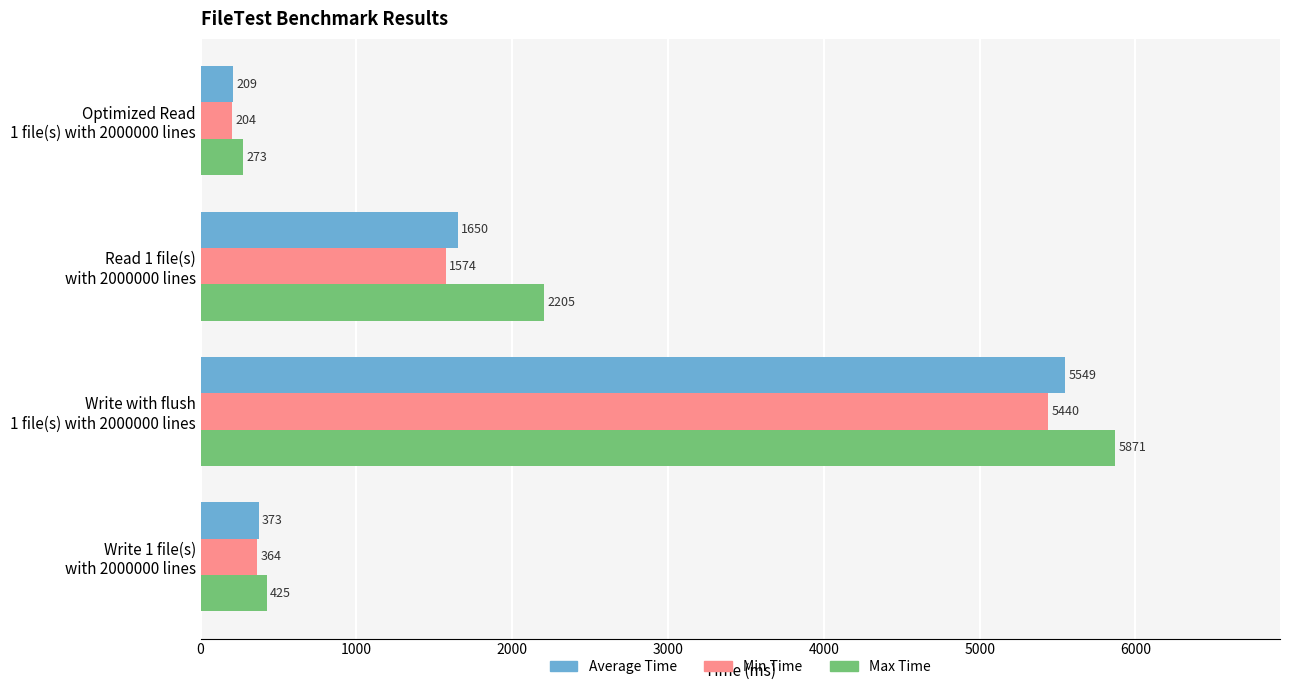

What is the sum of all Min Time values?

7582